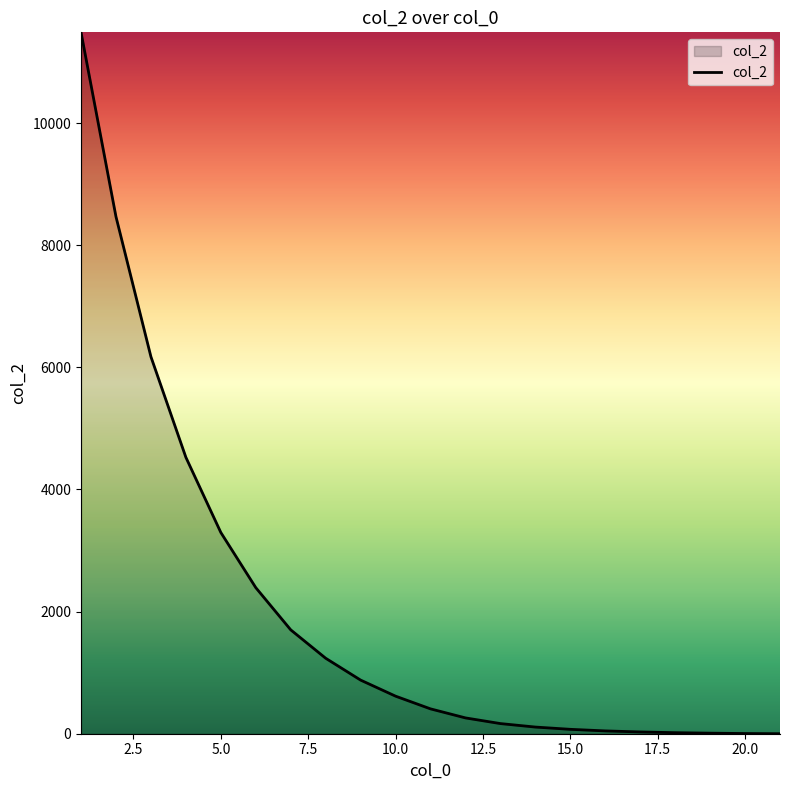

What is the greatest value displayed?

11485